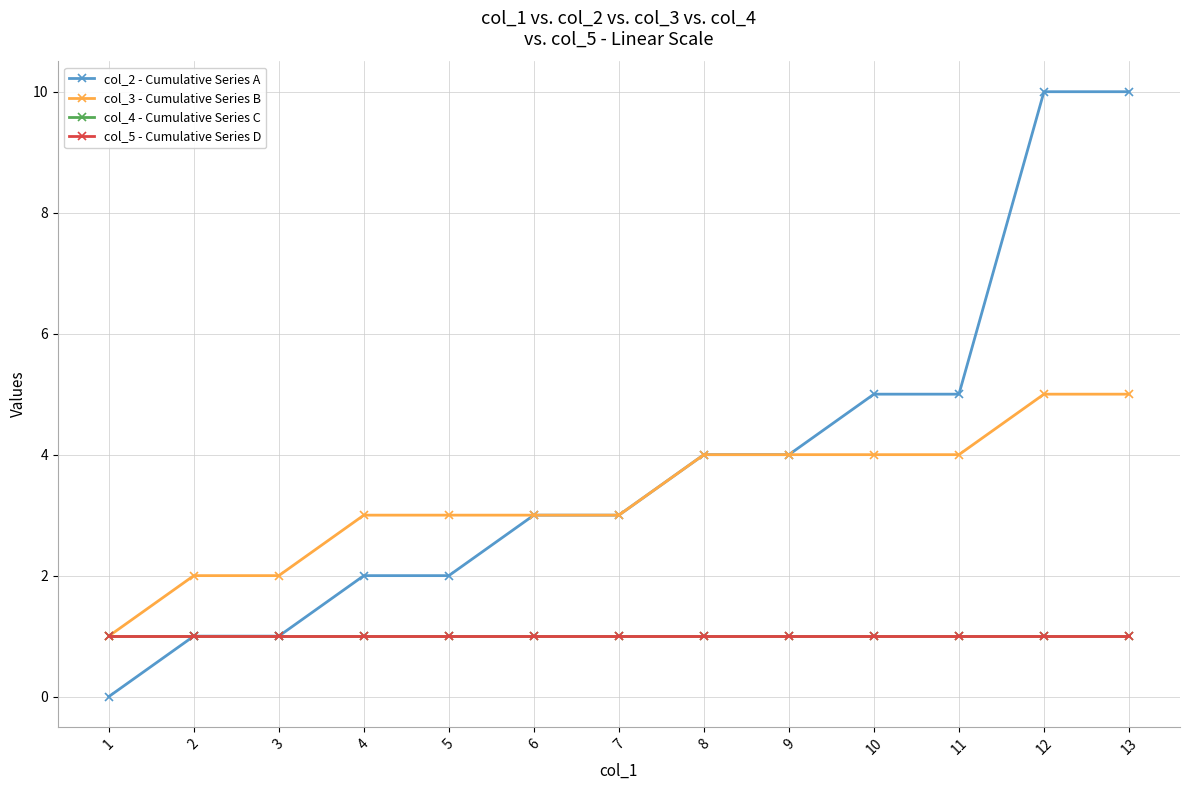

Does the chart display data point markers on the line(s)?

Yes